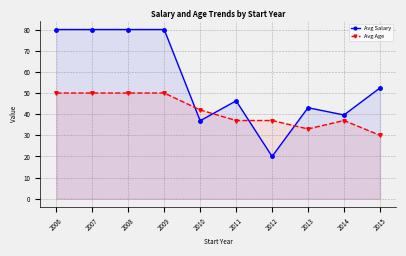

Rank the series at 2011 from highest to lowest value.

Avg Salary, Avg Age